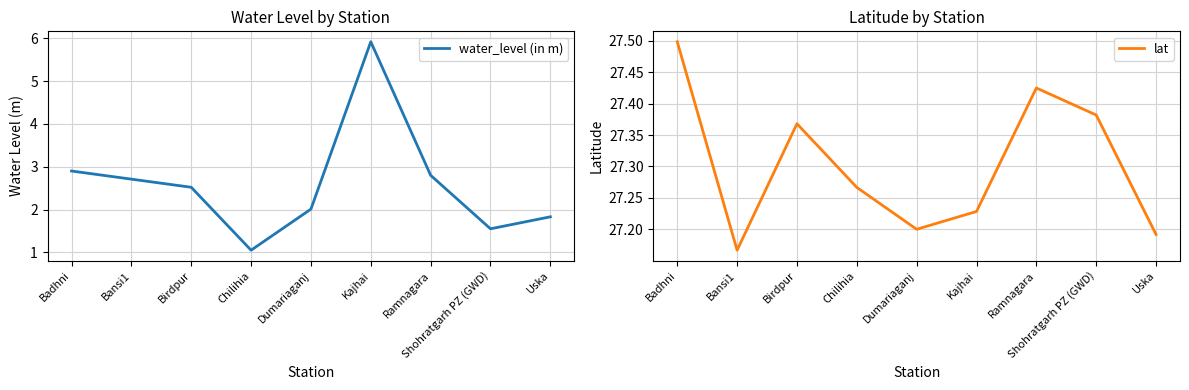

What is the label of the 7th point from the left?

Ramnagara